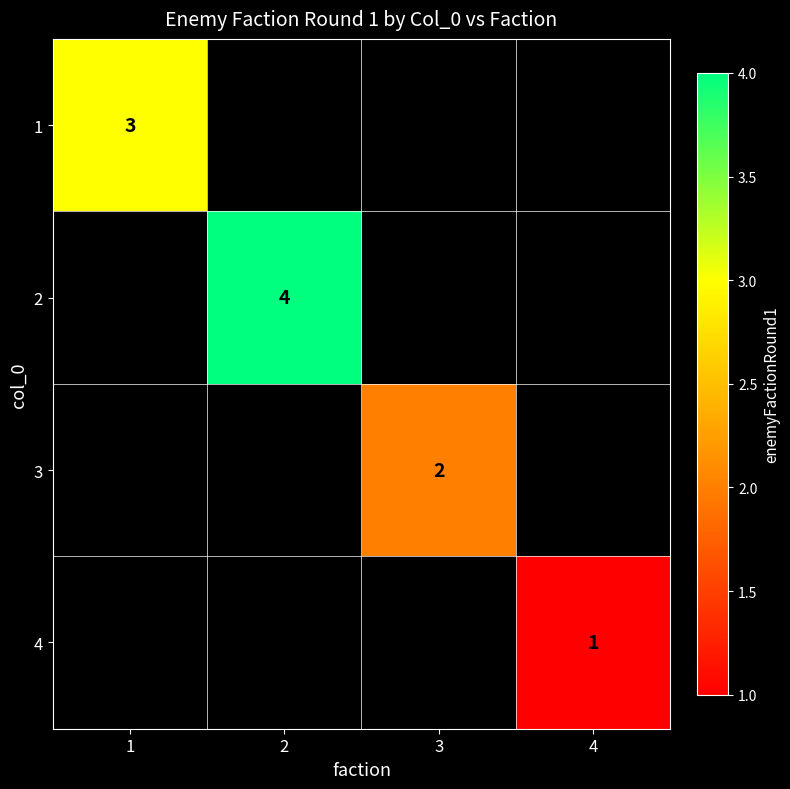

The value of 2 at 2 is 2. True or false?

False